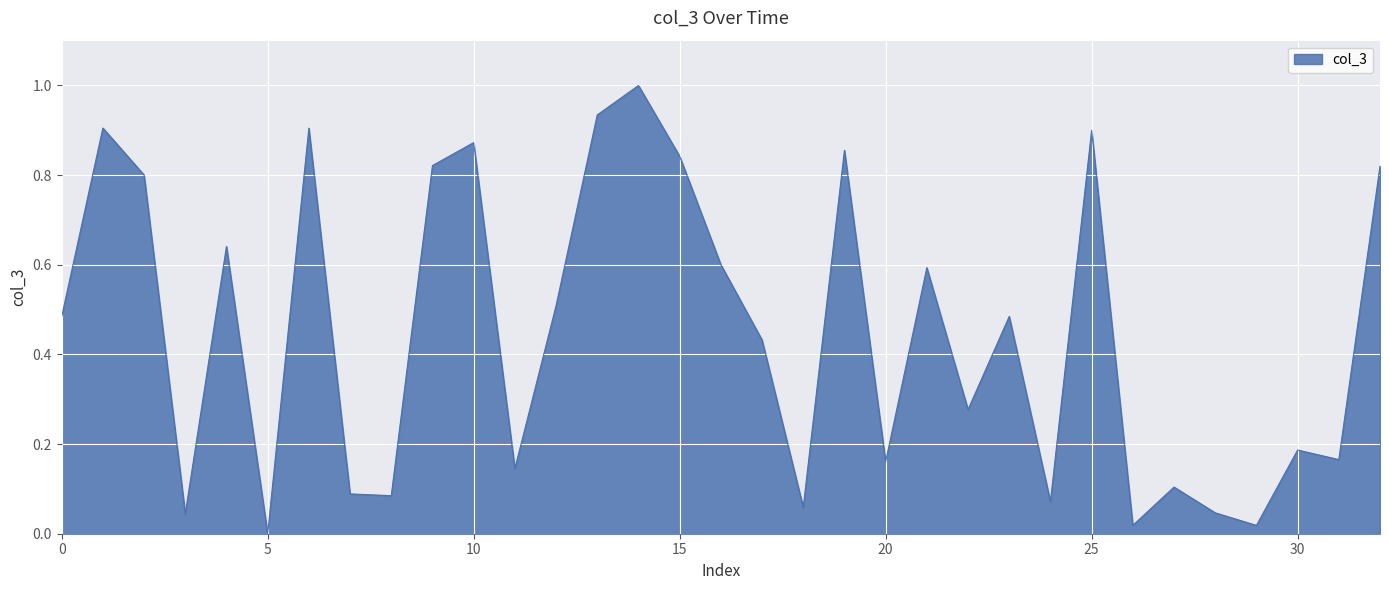

What is the greatest value displayed?

1.0